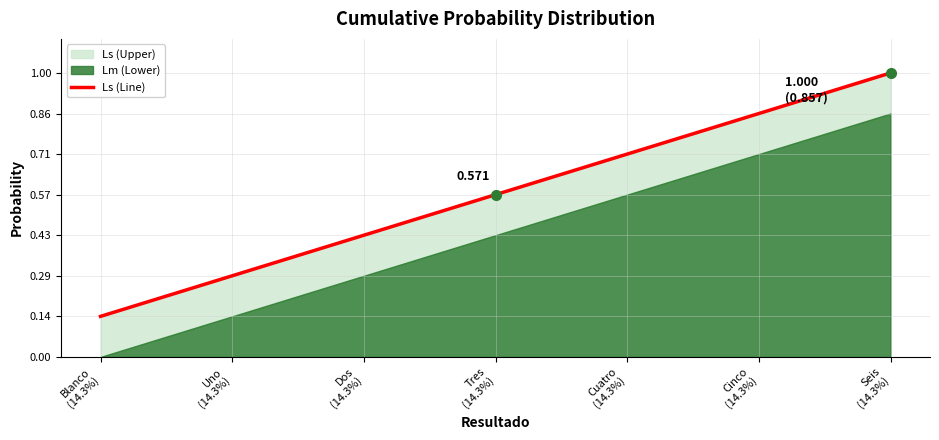

What is the change in value from Tres
(14.3%) to Cinco
(14.3%)?

+0.3